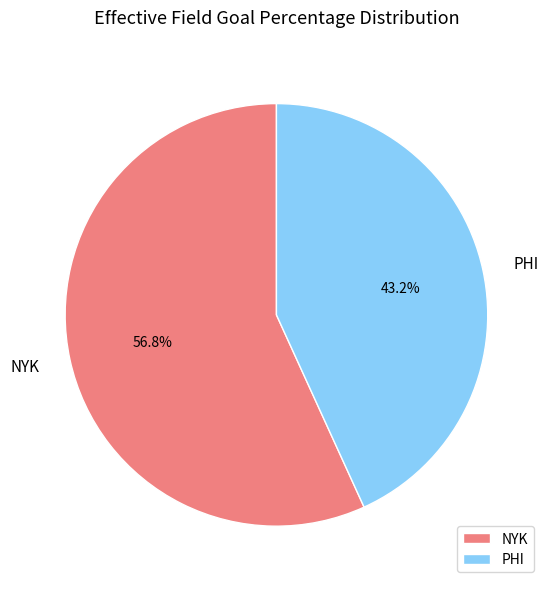

To the nearest percent, what is the difference between the NYK and PHI slice percentages?

14%